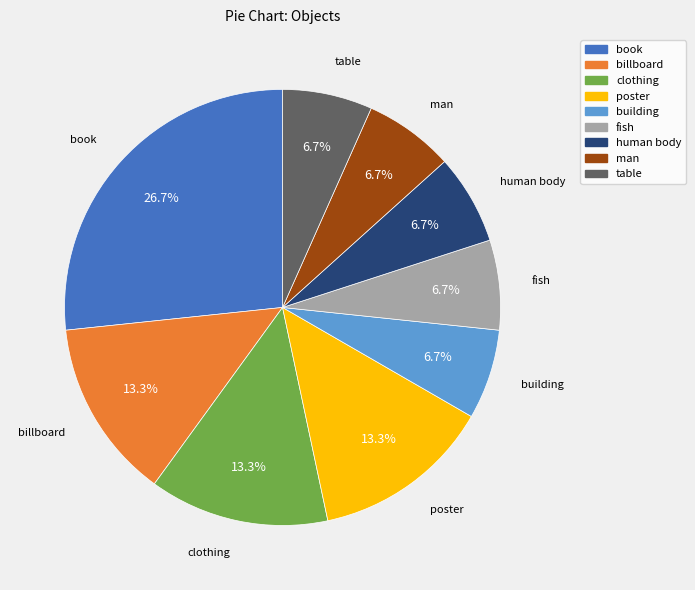

Which category has the biggest portion of the pie?

book